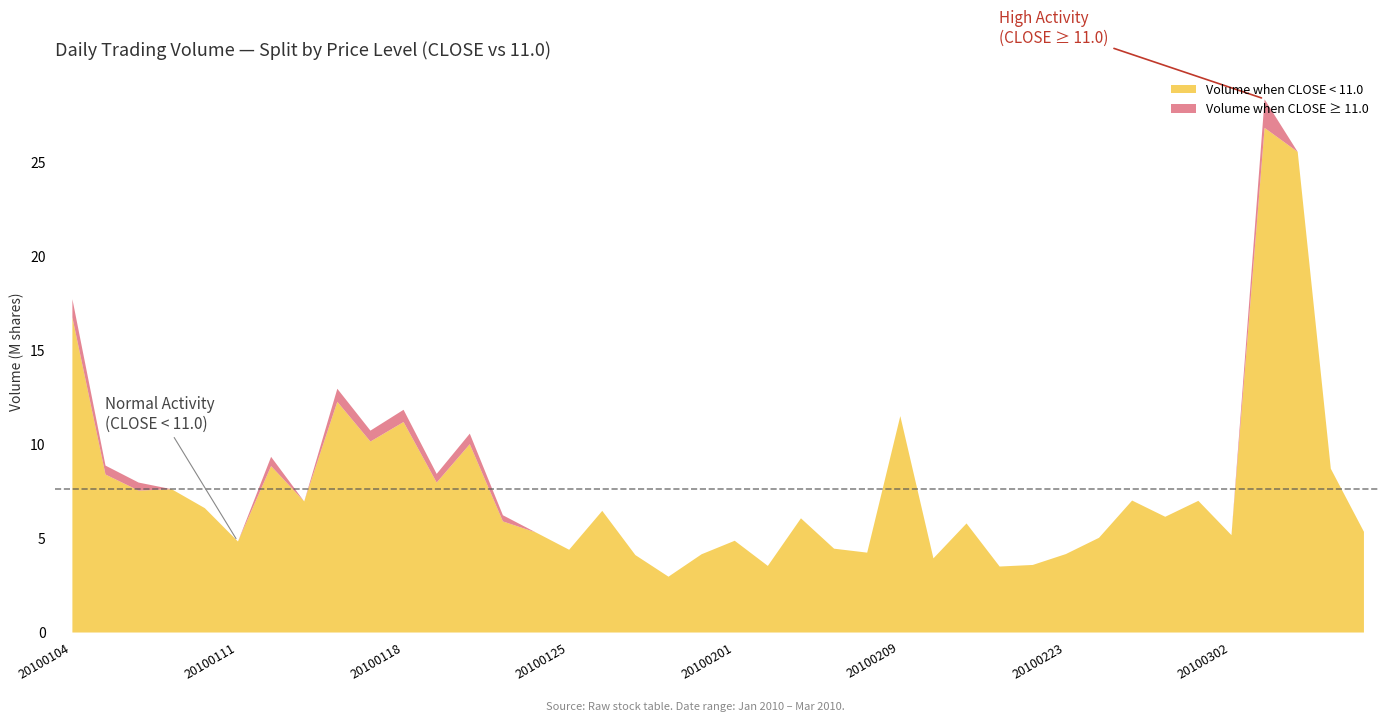

How many data points in amount are less than 65574728?

20